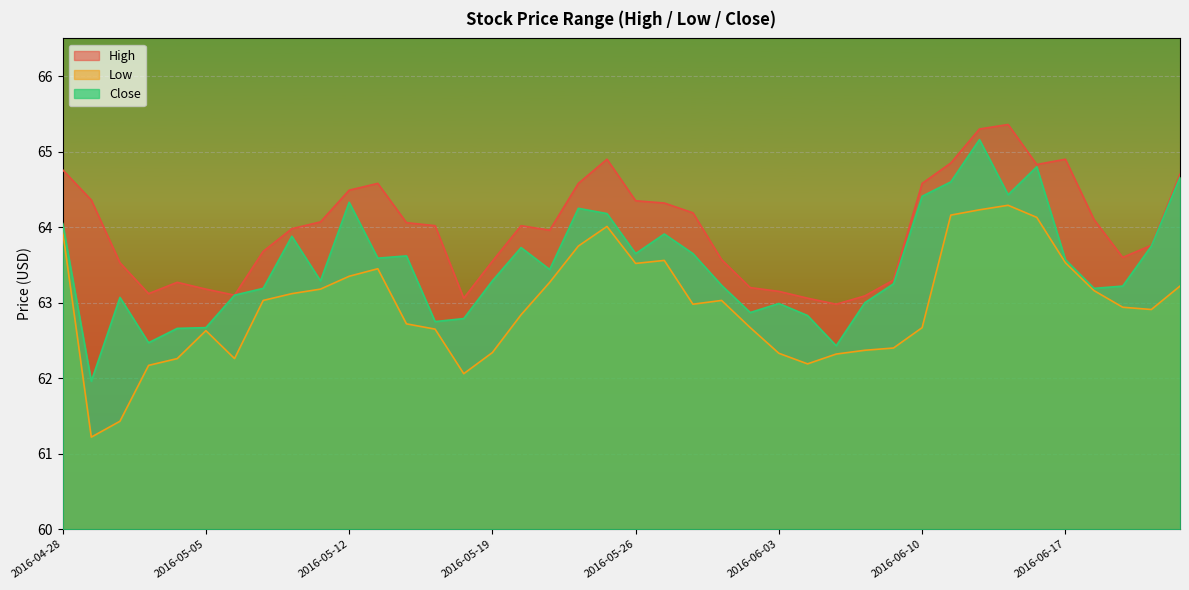

True or false: Low and High cross at least once.

False